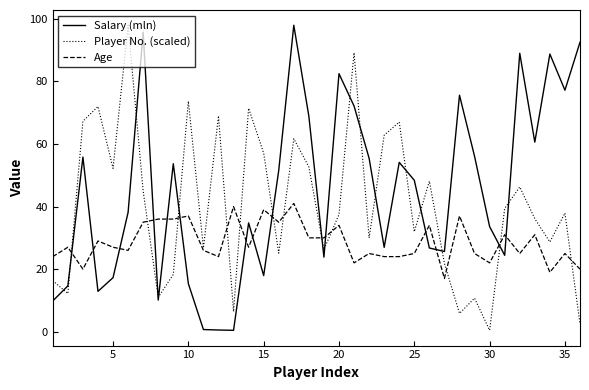

List the series in order of their overall mean, lowest first.

Age, Player No. (scaled), Salary (mln)